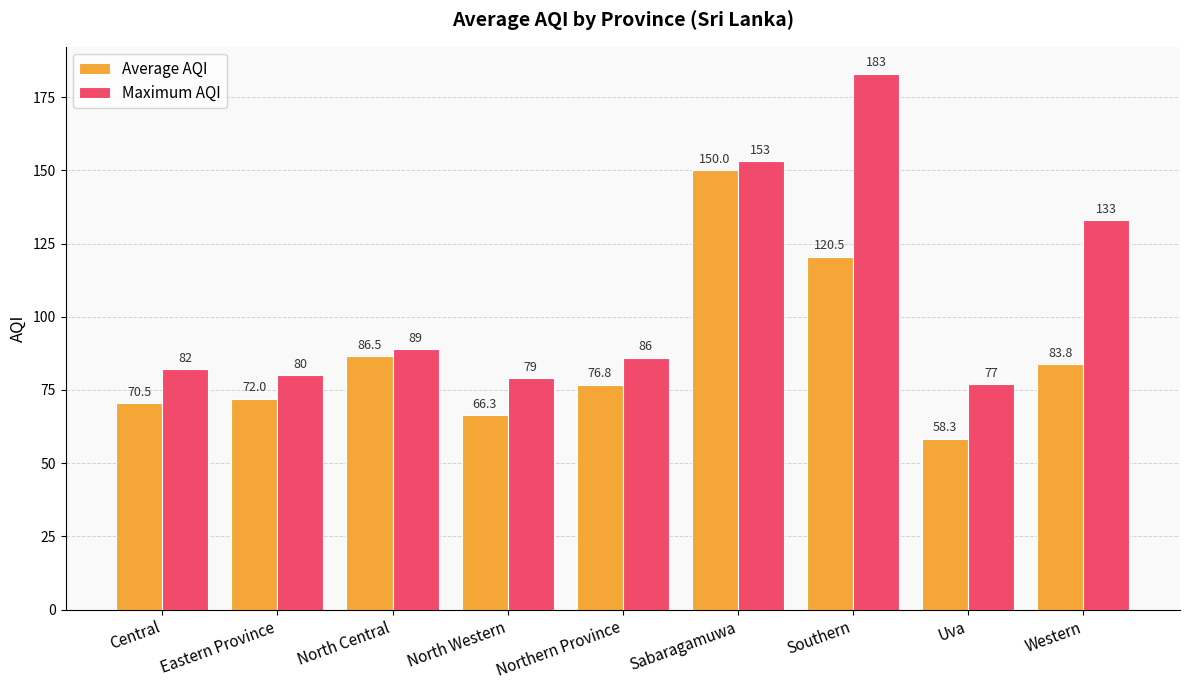

What is the spread (max minus min) of values at Southern?

62.5